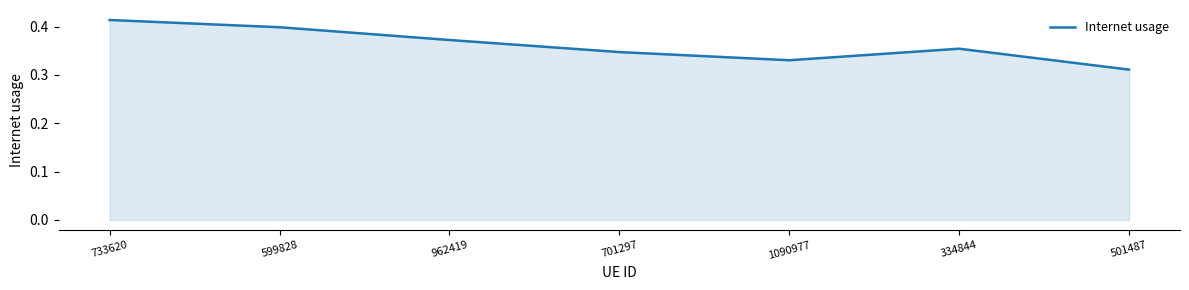

Which category has the lowest value across all series?

501487